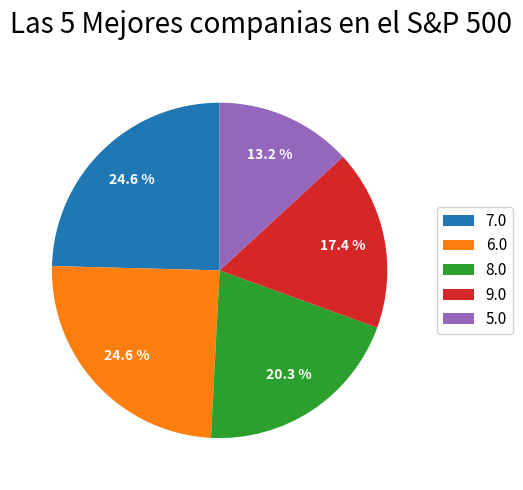

To the nearest percent, what percentage of the pie is 9.0?

17%